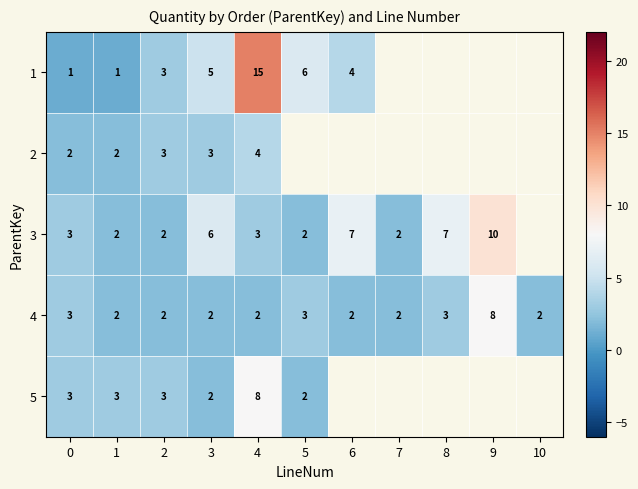

The value of 3 at 1 is 0.5. True or false?

False